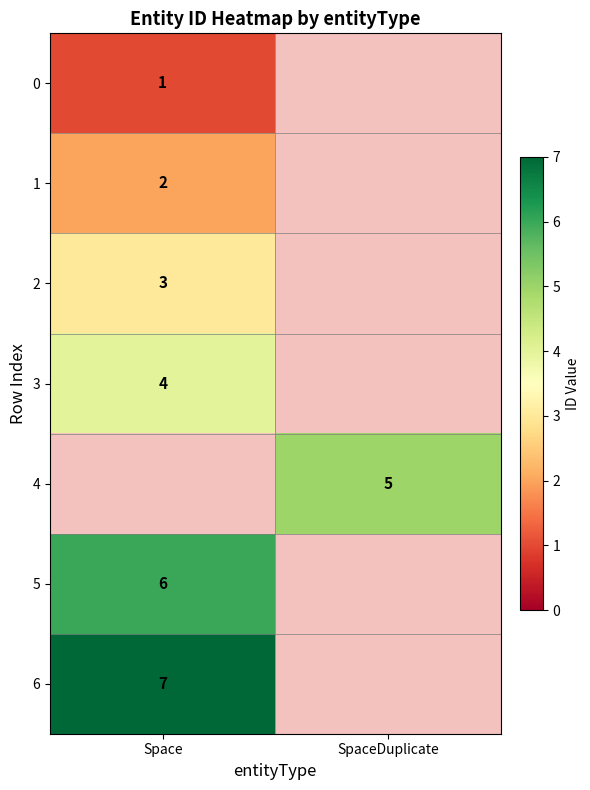

The value of 3 at Space is 4. True or false?

True